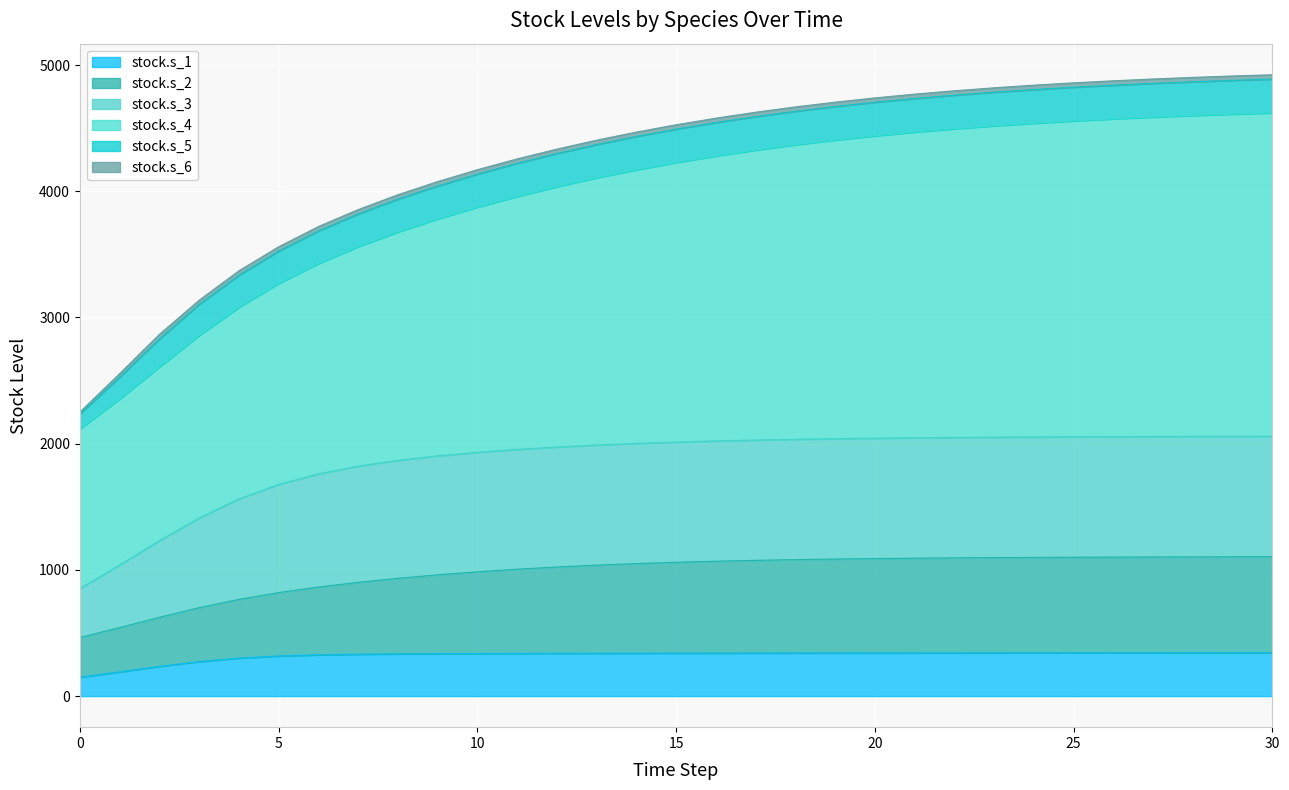

What is the minimum value for stock.s_1?

149.4